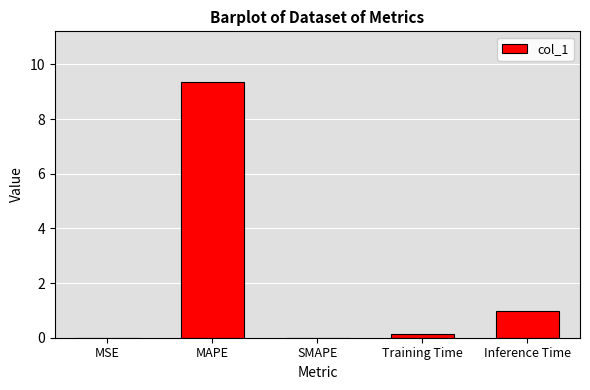

At which category does the chart reach its peak across all series?

MAPE